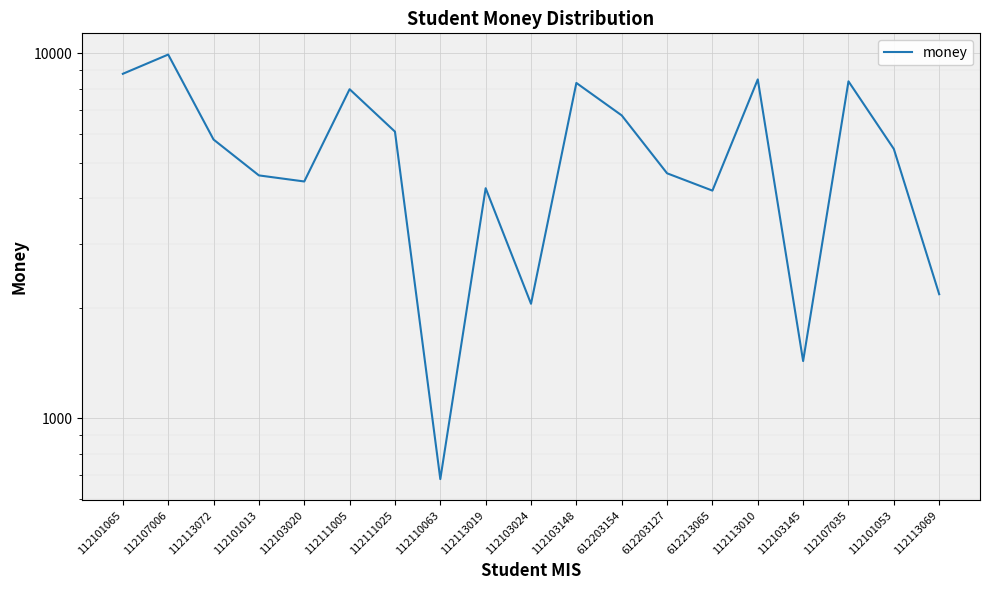

Where is the data nearest to the value 5296?

112101053